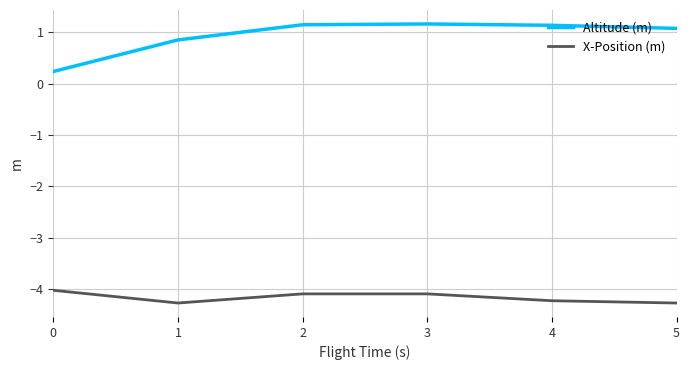

True or false: X-Position (m) and Altitude (m) intersect in this chart.

False